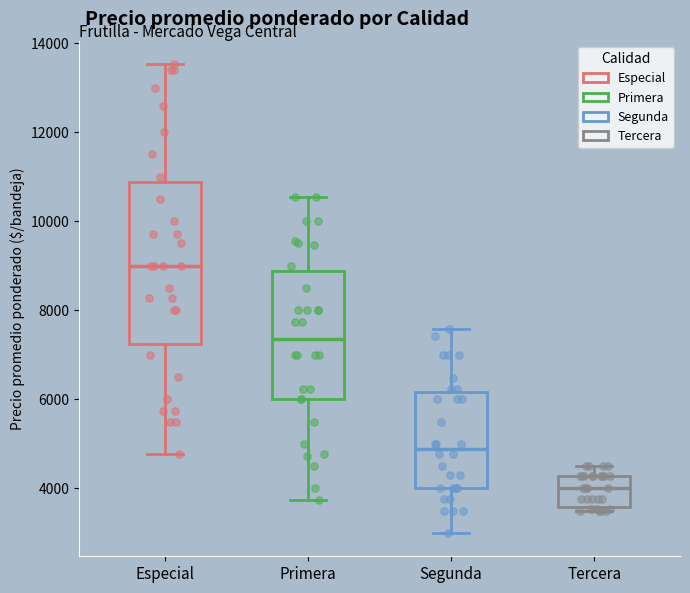

Reading left to right, read every box against the y-axis: the position of its median line, the range the box covers, and the ends of its whiskers. The values are not printed on the chart, so give them approximately, as read against the axis.

Especial: median 9000, box 7200 to 10800, whiskers 4800 to 13600
Primera: median 7400, box 6000 to 8800, whiskers 3800 to 10600
Segunda: median 4800, box 4000 to 6200, whiskers 3000 to 7600
Tercera: median 4000, box 3600 to 4200, whiskers 3600 (just below the box's lower edge) to 4600